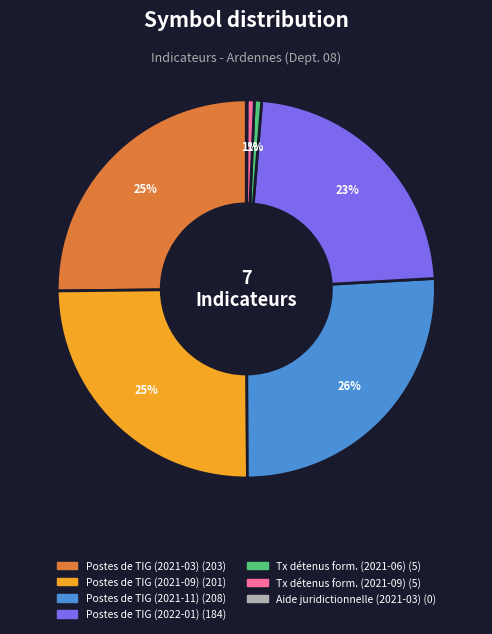

To the nearest percent, what is the difference between the largest and smallest slice percentages?

26%